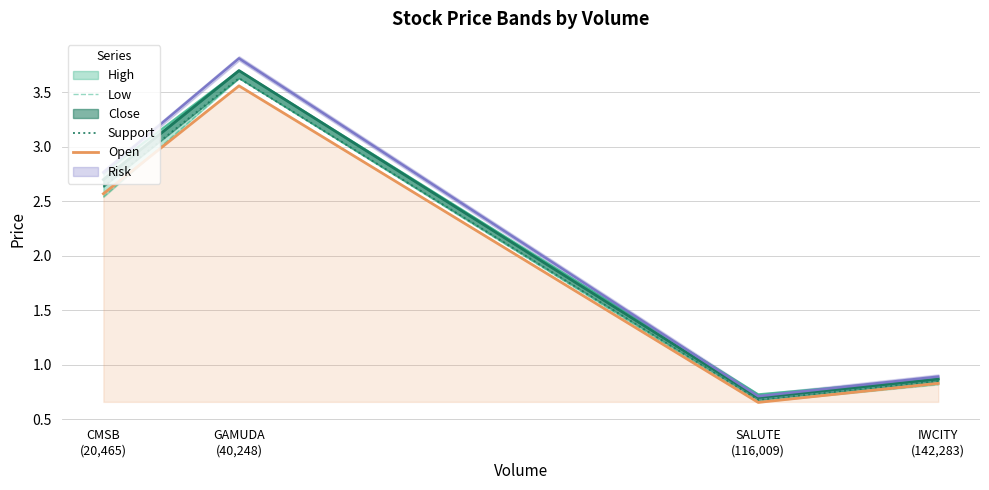

What is the difference between the highest and lowest values at IWCITY
(142,283)?

0.1